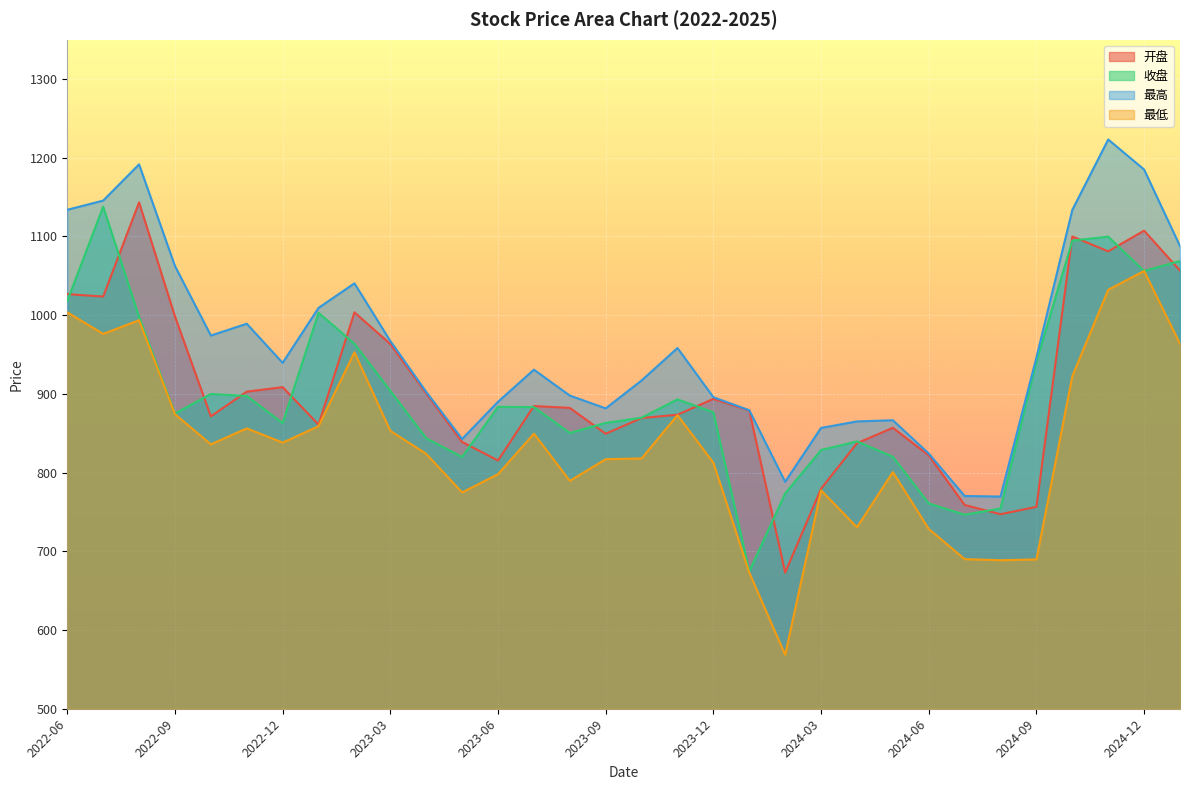

What is the label of the 11th point from the left?

2023-04